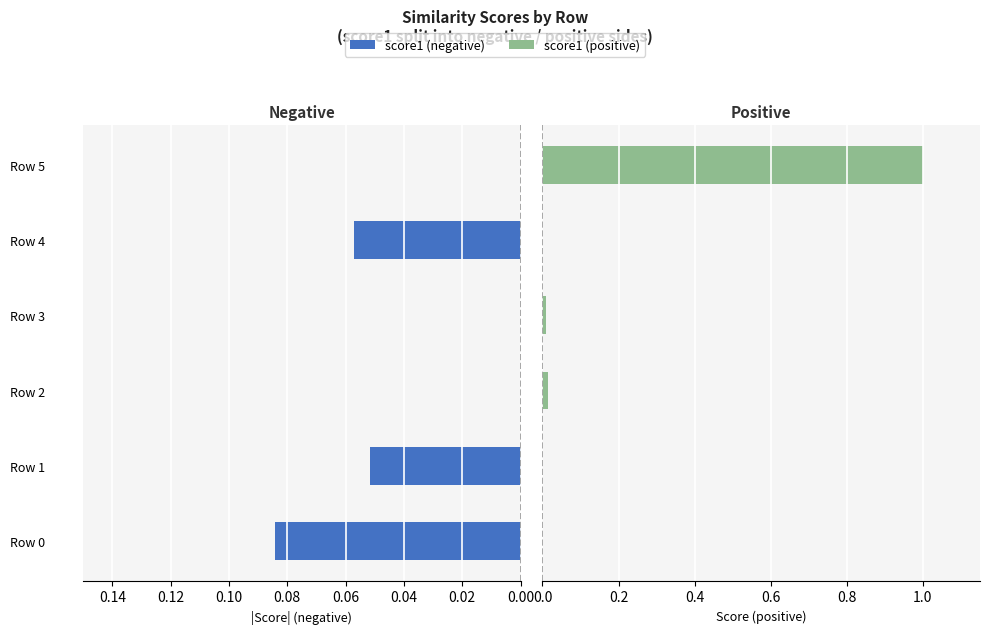

List the series in order of their overall mean, lowest first.

Negative score1 (mirrored), Positive score1